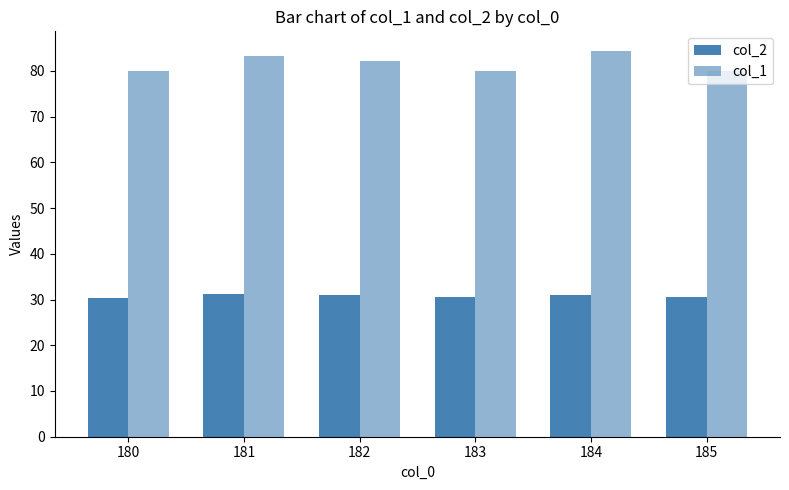

Is it true that col_2 equals 17.2 at 181?

False